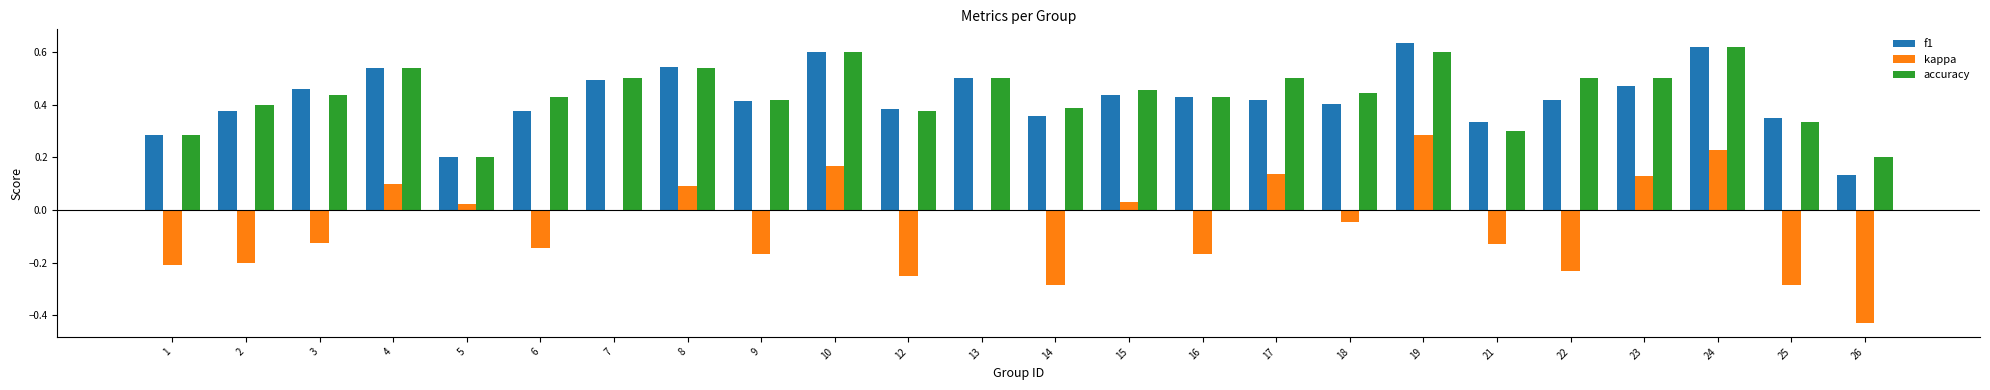

Between 7 and 19, which series saw the biggest shift?

kappa